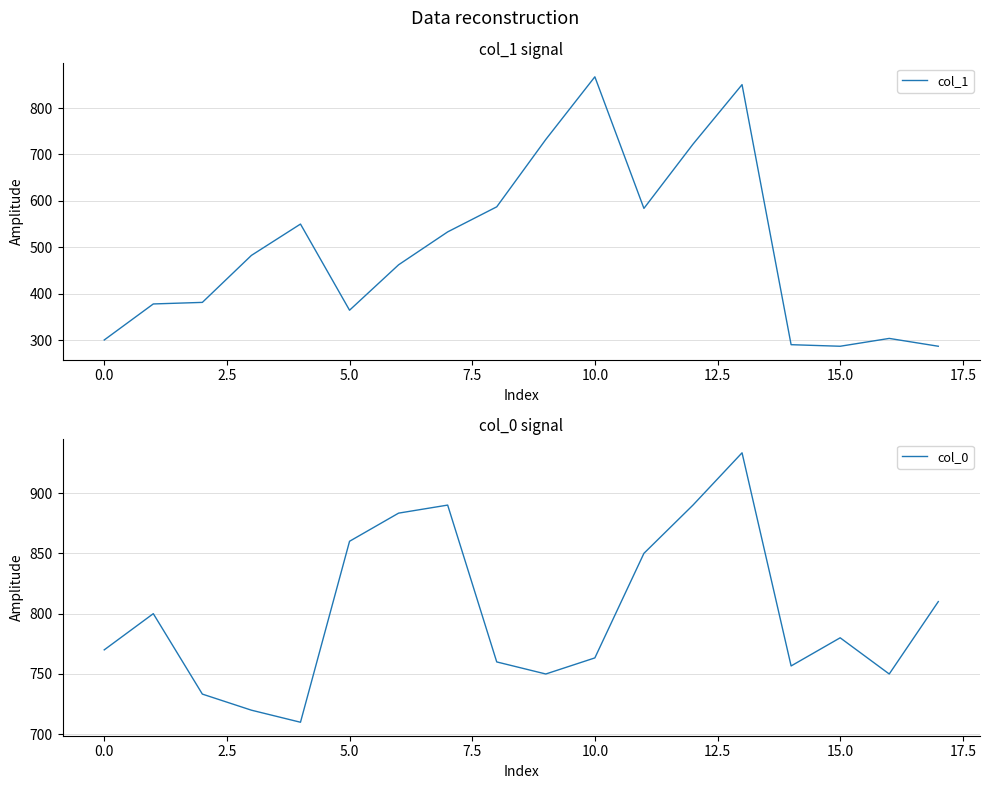

What is the minimum value for col_1?

286.9